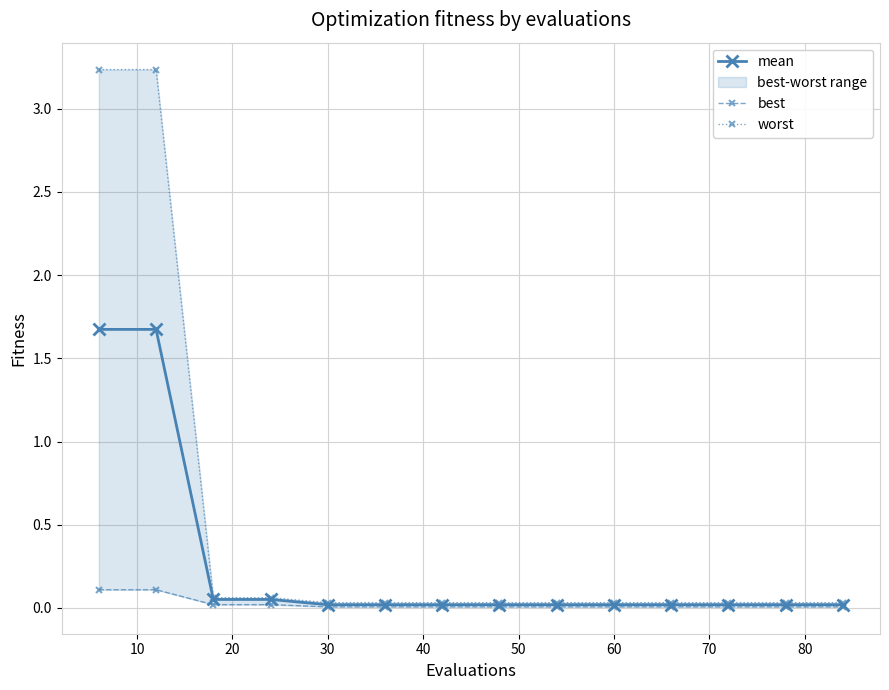

What is the maximum value for mean?

1.7